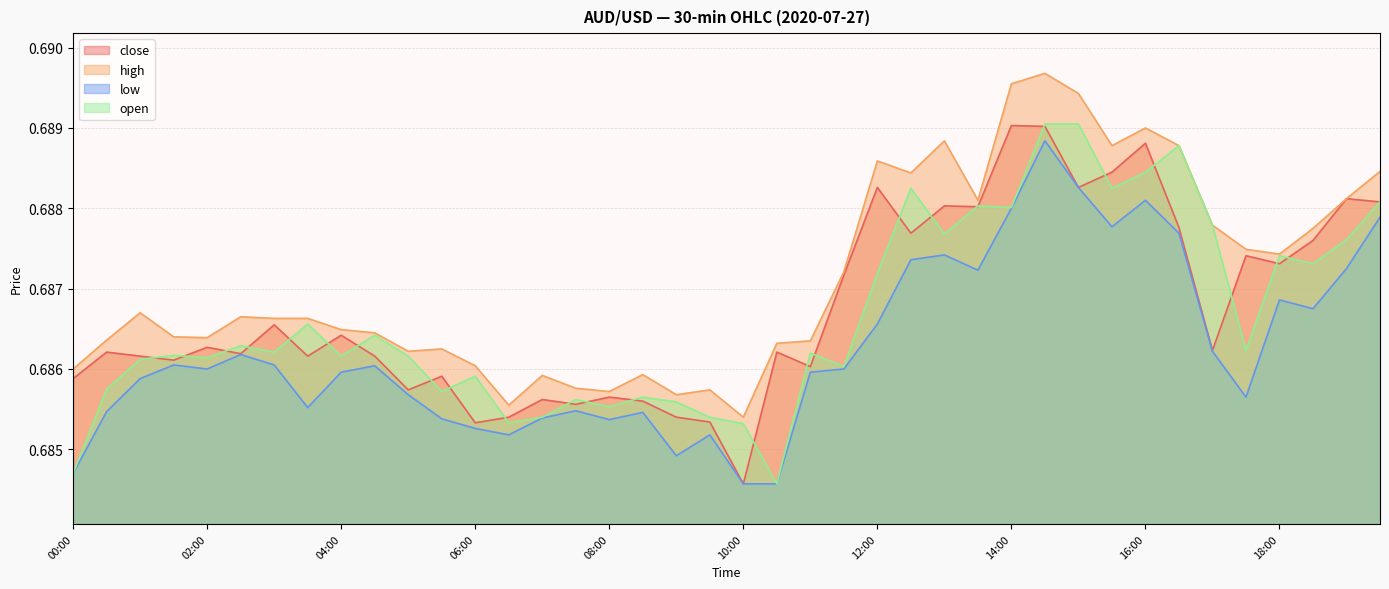

At how many categories does at least one series exceed 0?

40